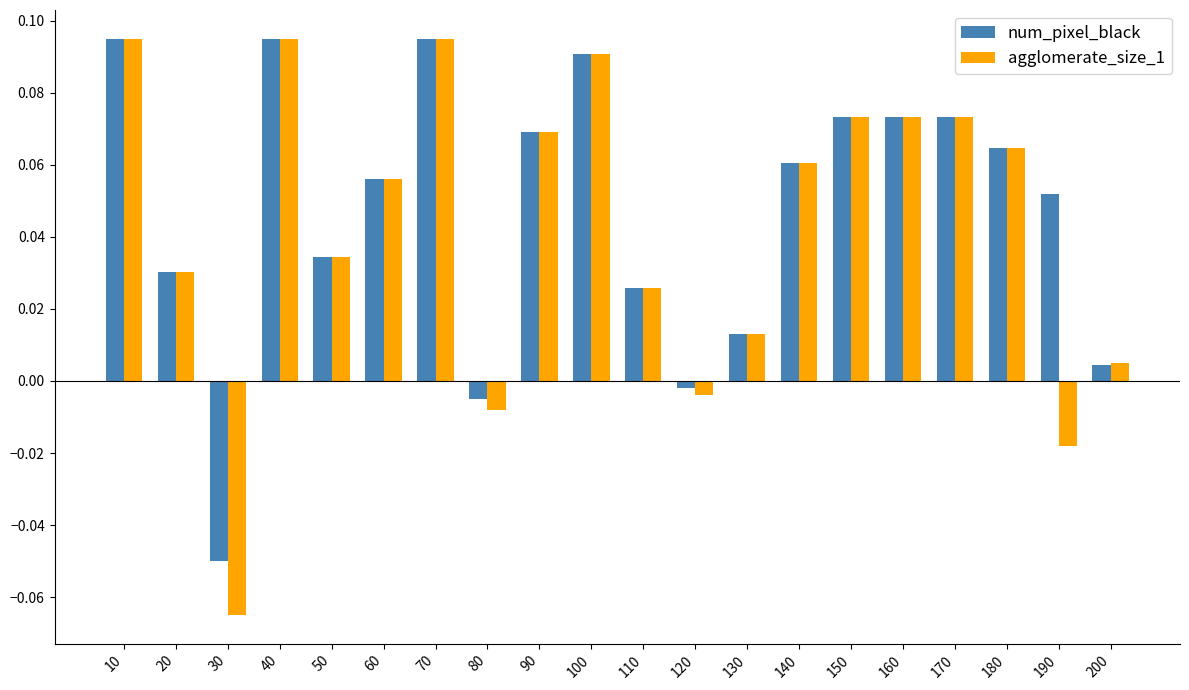

At which label does num_pixel_black reach its minimum?

30